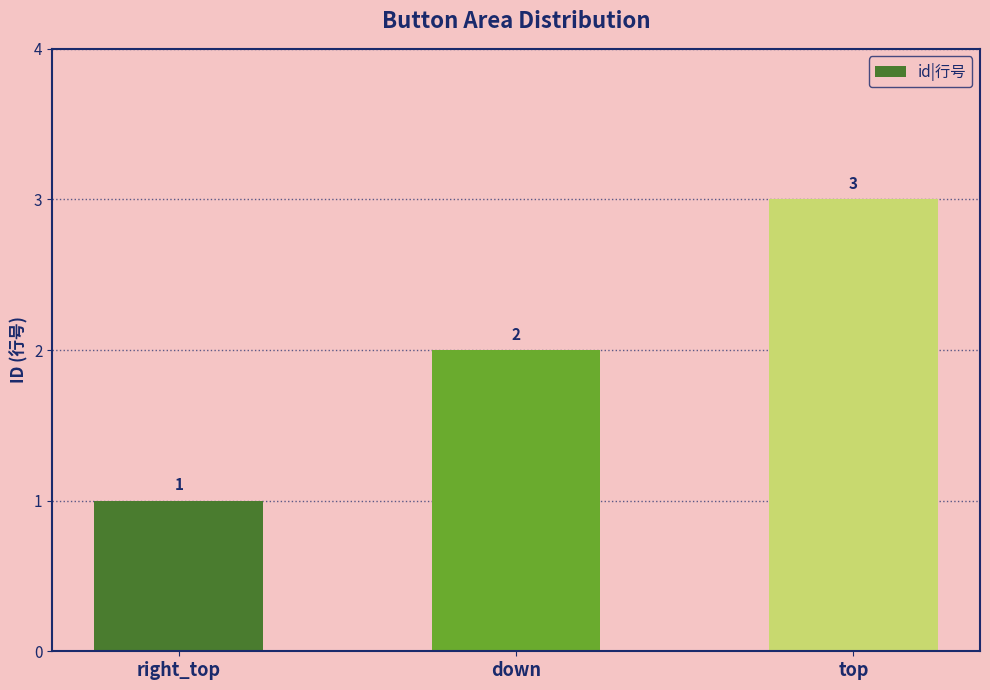

At which category does the chart reach its peak across all series?

top